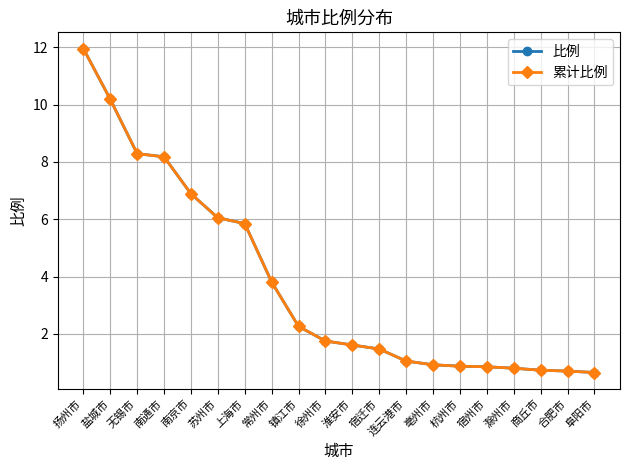

Does the chart have visible grid lines?

Yes